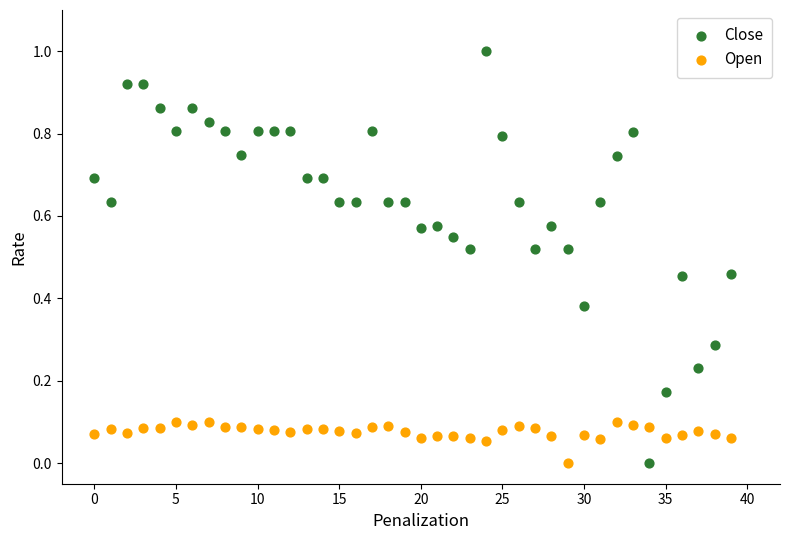

Which series reaches the maximum Y coordinate?

Close